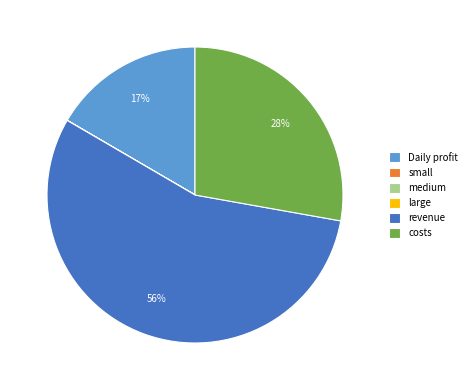

What percentage is the costs slice, to the nearest percent?

28%